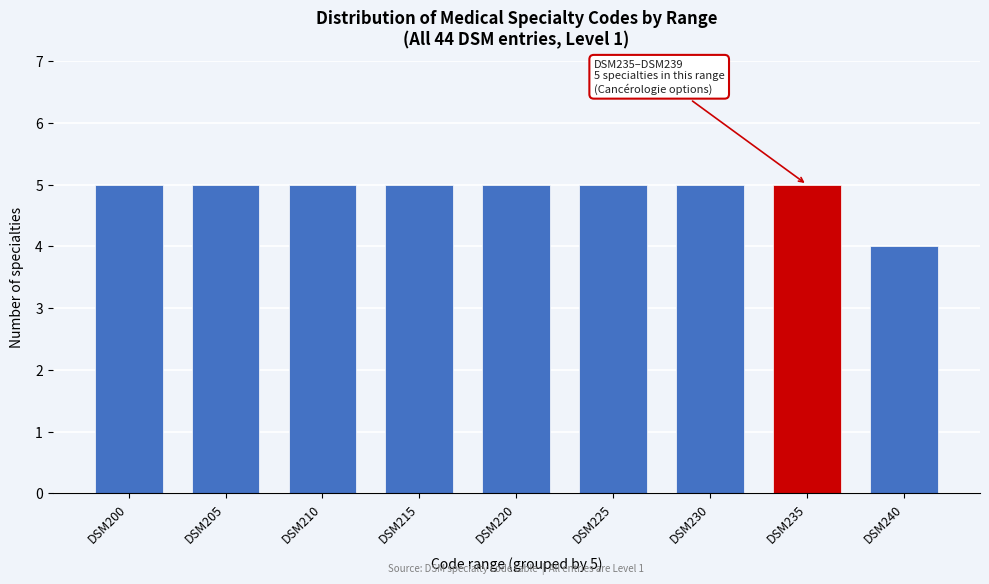

Reading right to left, extract all data points from this chart.

4	5	5	5	5	5	5	5	5